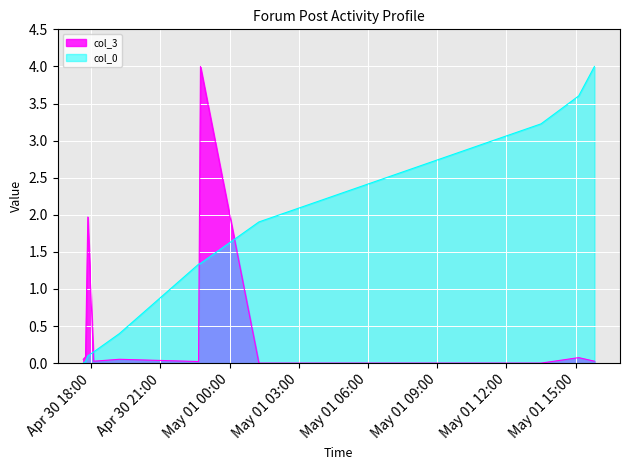

How many values in col_0 are above zero?

10